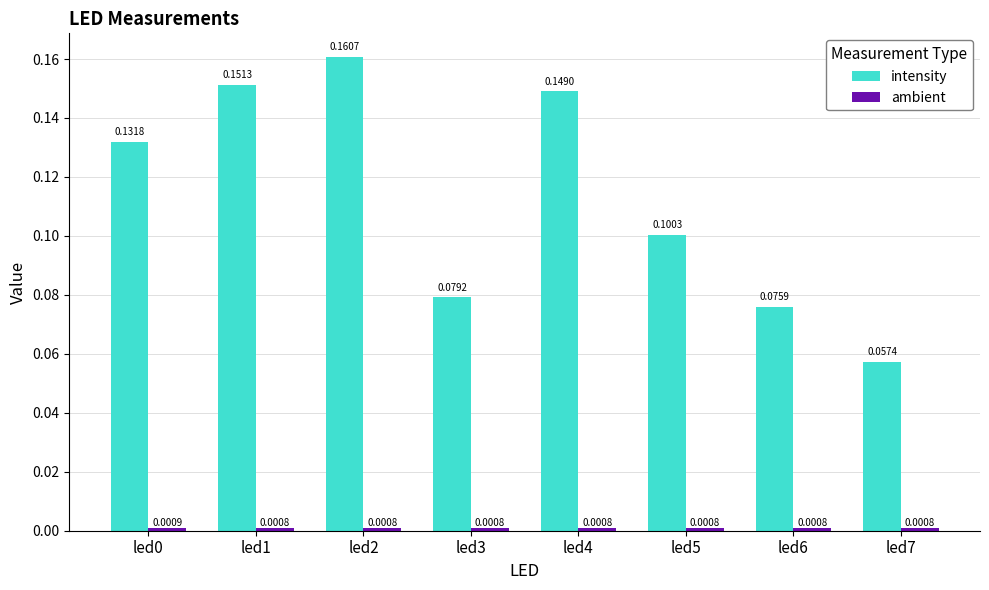

At which category is the sum across all series the highest?

led2